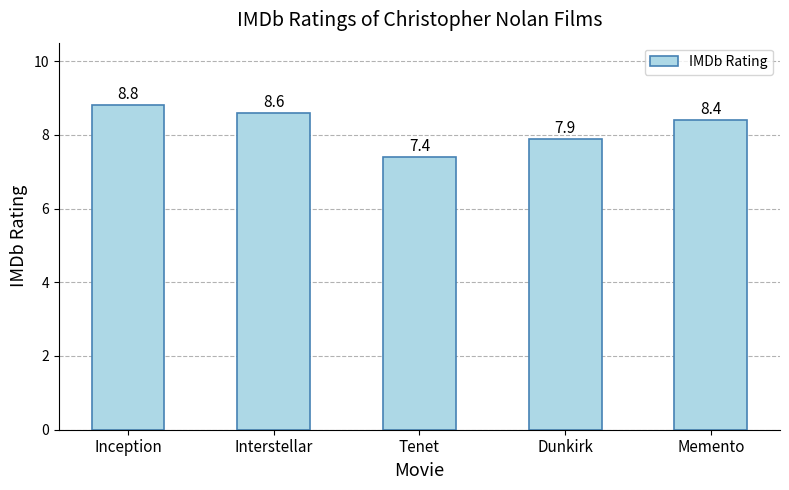

Between Dunkirk and Interstellar, which is larger?

Interstellar